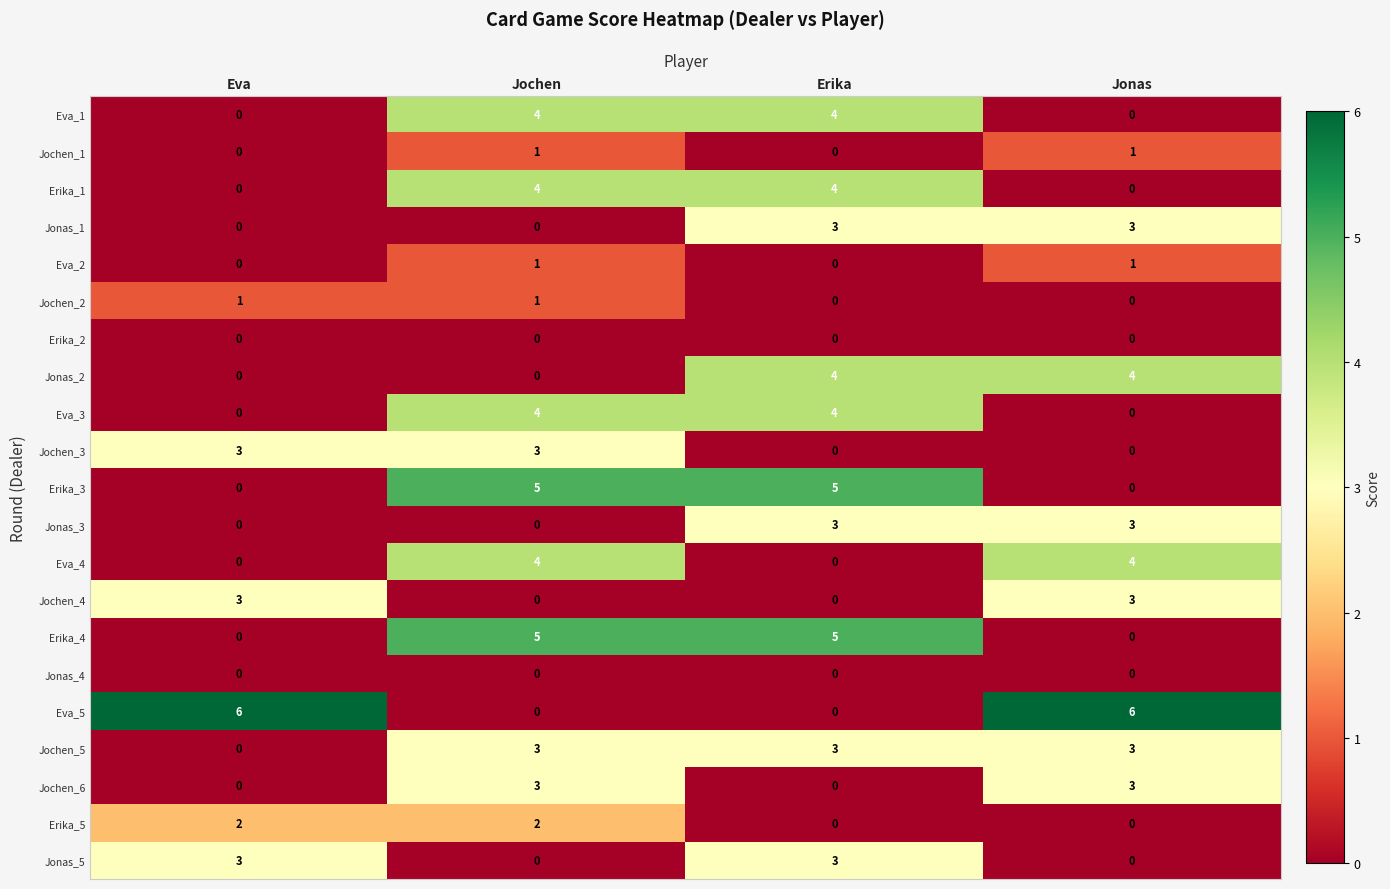

What is the total value across all series at Erika?

38